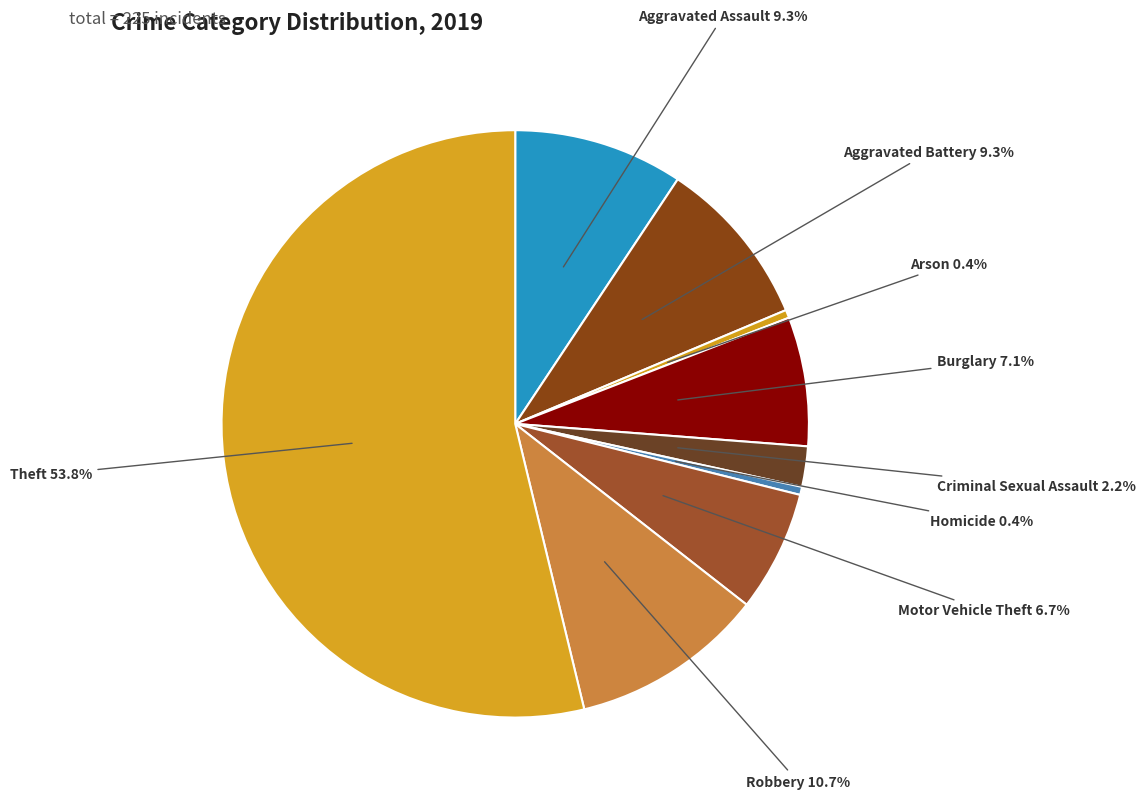

Rank the categories by value from lowest to highest.

Arson, Homicide, Criminal Sexual Assault, Motor Vehicle Theft, Burglary, Aggravated Assault, Aggravated Battery, Robbery, Theft